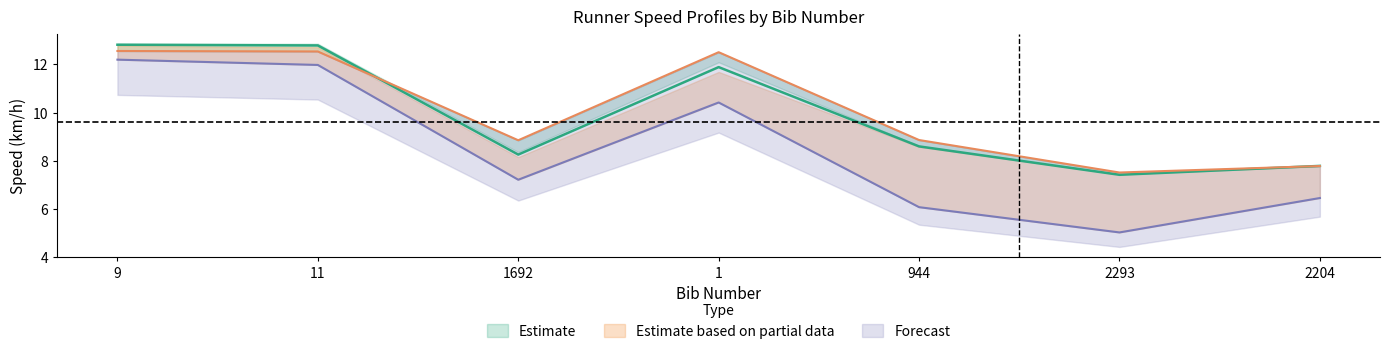

Count the number of data series in this chart.

3